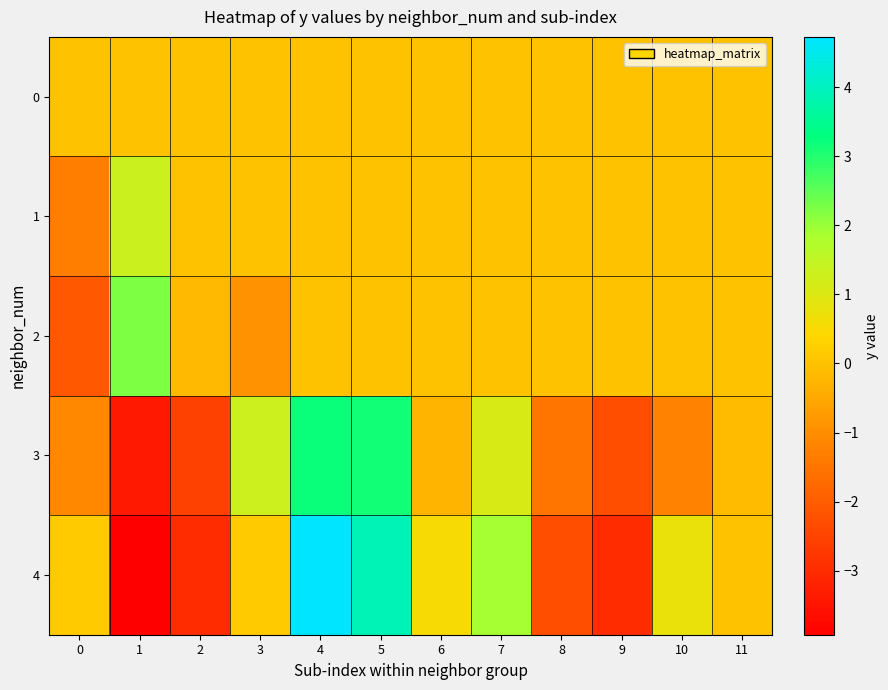

Which series has the largest total across all categories?

1